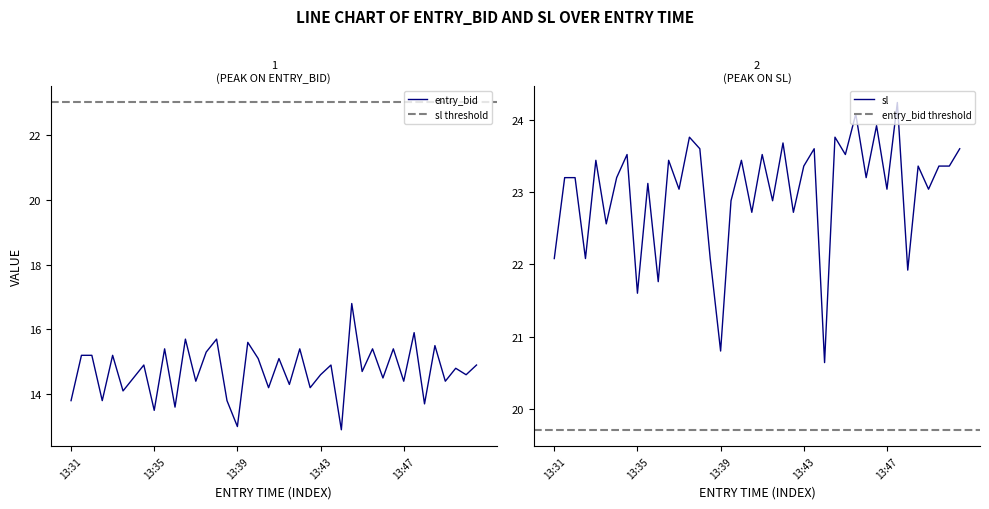

Between 13:42 and 13:42, which is larger?

13:42